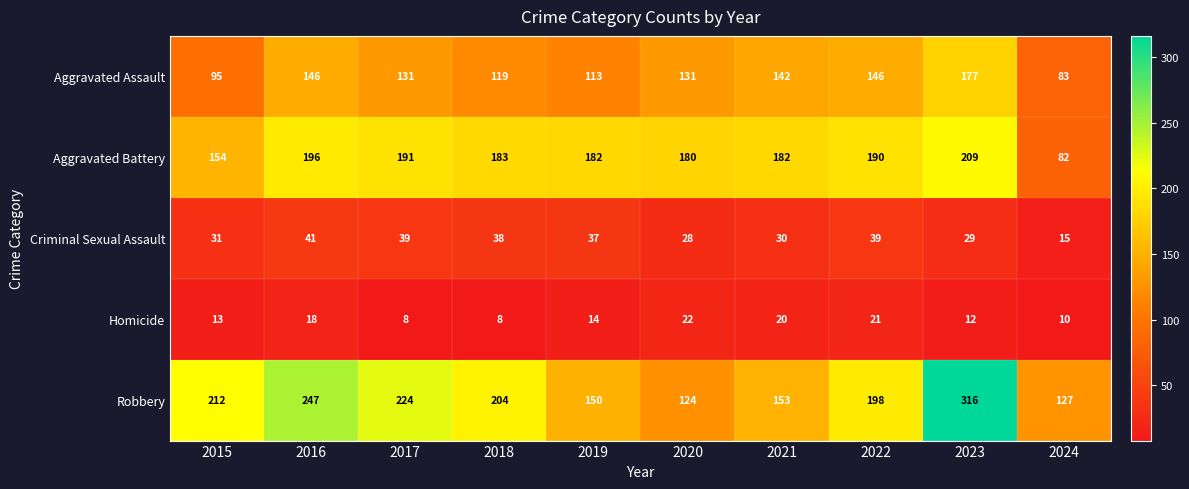

What is the sum of the Aggravated Assault values at 2016 and 2019?

259